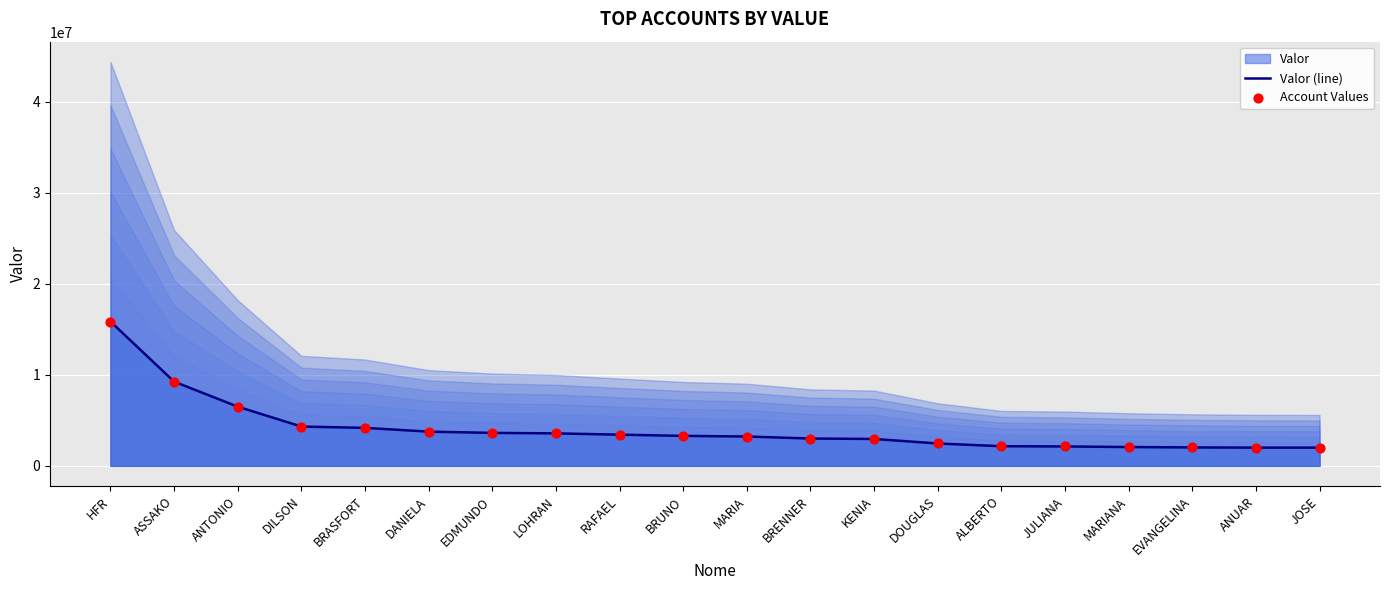

At how many categories does at least one series exceed 4909403?

3